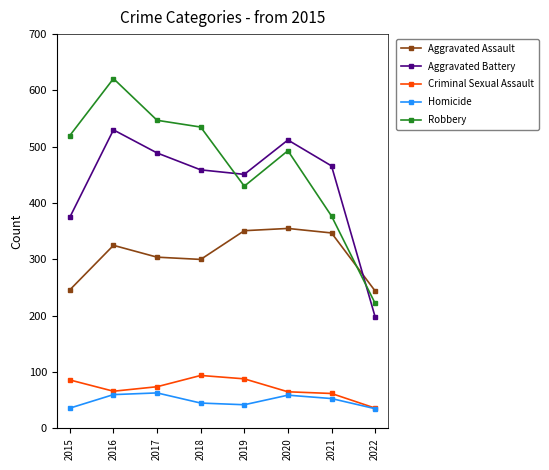

Which series has the largest range (max minus min)?

Robbery